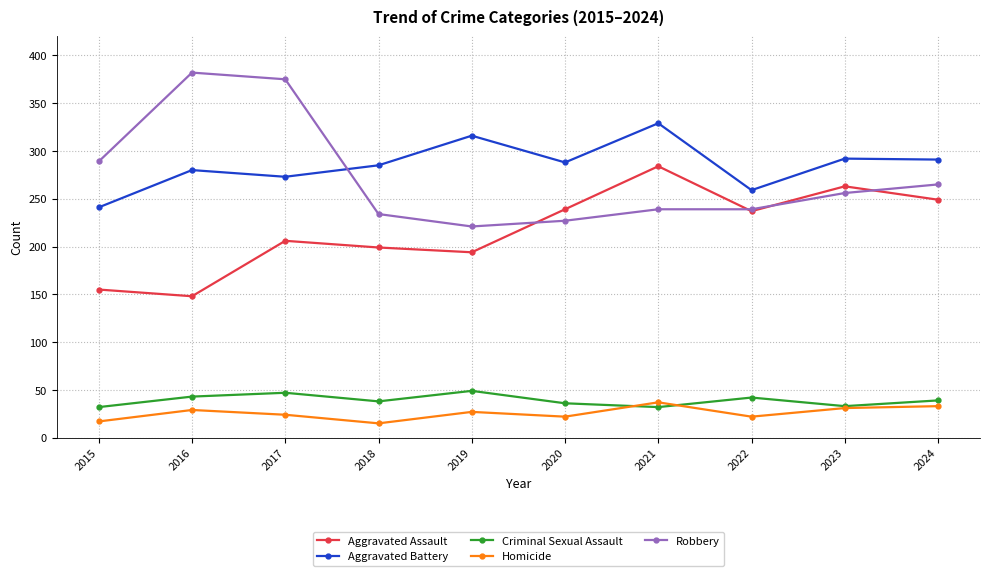

What is the maximum value for Criminal Sexual Assault?

49